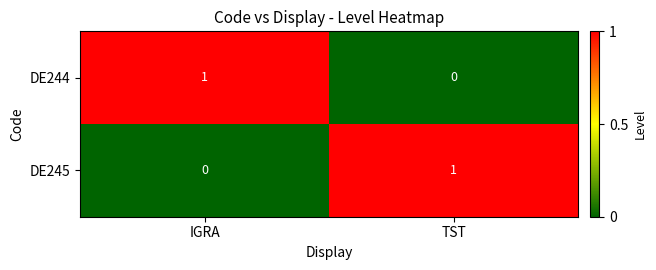

Is it true that DE245 equals -1 at IGRA?

False